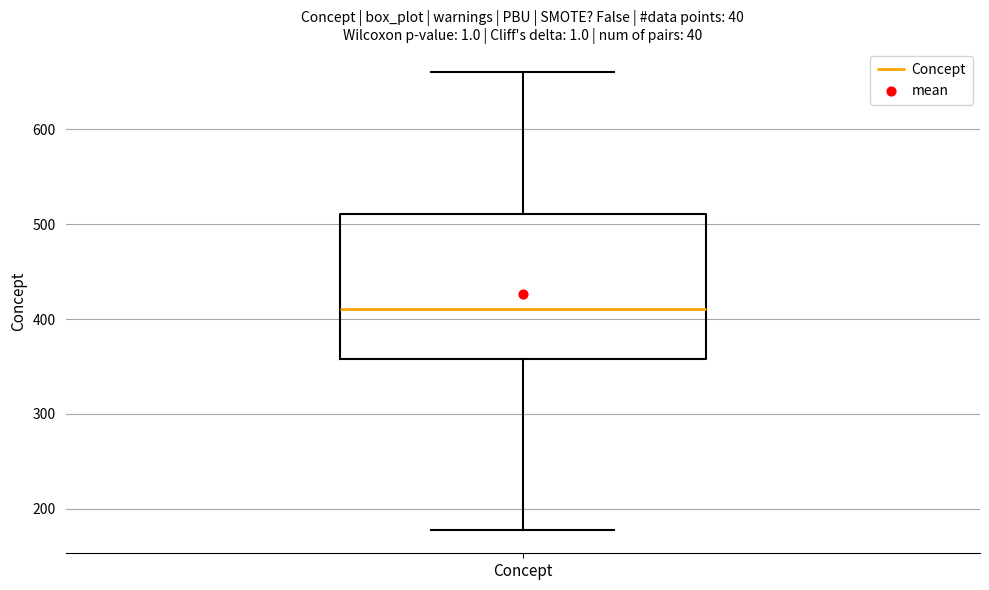

Where is the upper edge of the box for Concept on the y-axis? The values are not printed on the chart, so give them approximately, as read against the axis.

510